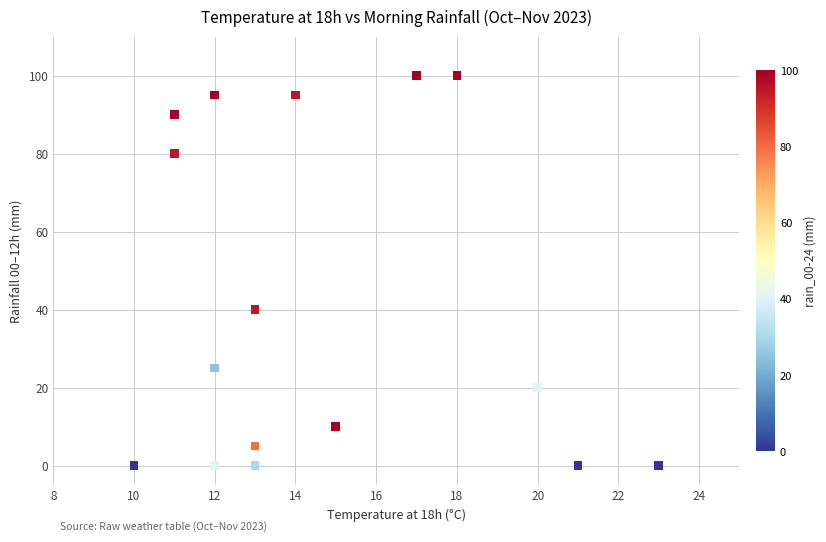

What Y value in the scatter plot is closest to 50?

40